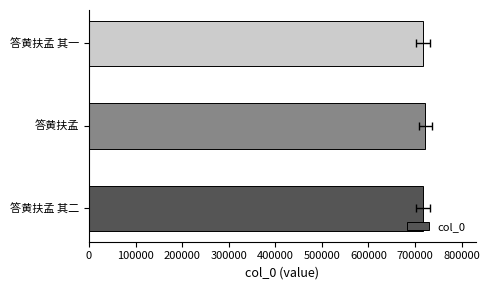

How many bars are there in total?

3